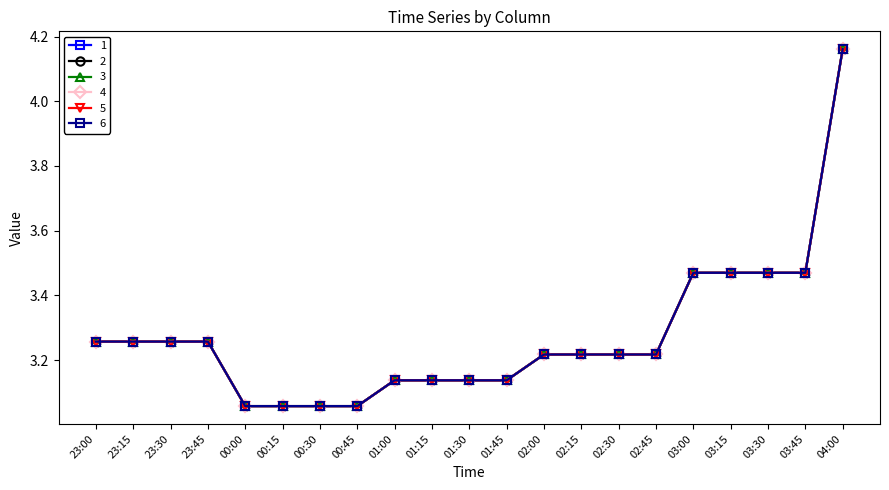

What is the average value of the 2 series?

3.3